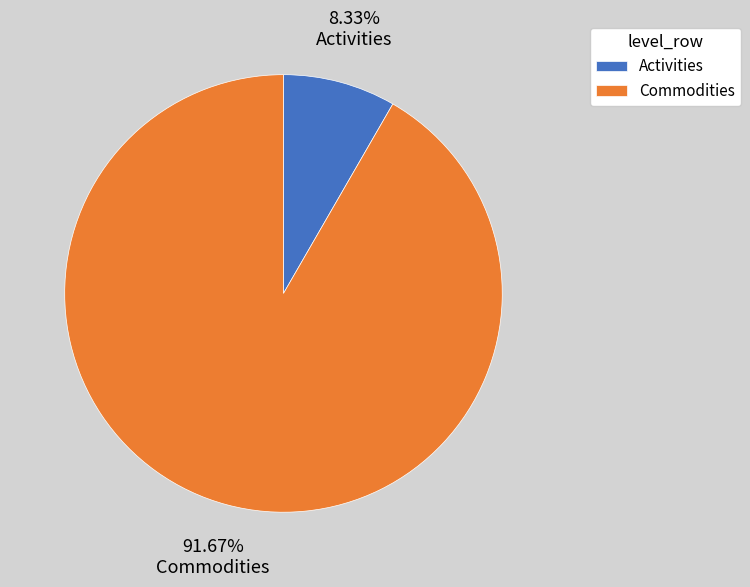

What is the largest slice in the pie chart?

Commodities